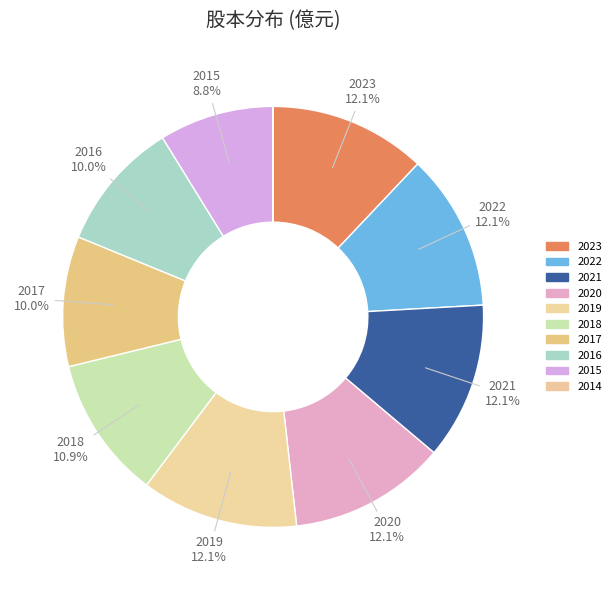

What is the change in value from 2017 to 2014?

-10.7